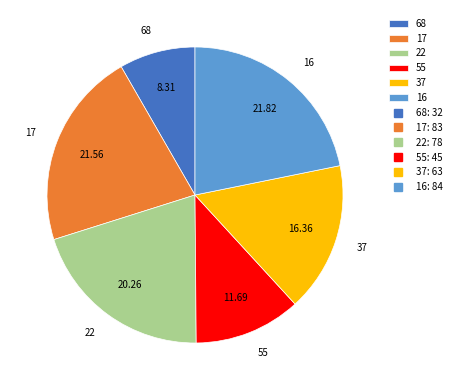

Is the sum of 16 and 37 greater than half?

No